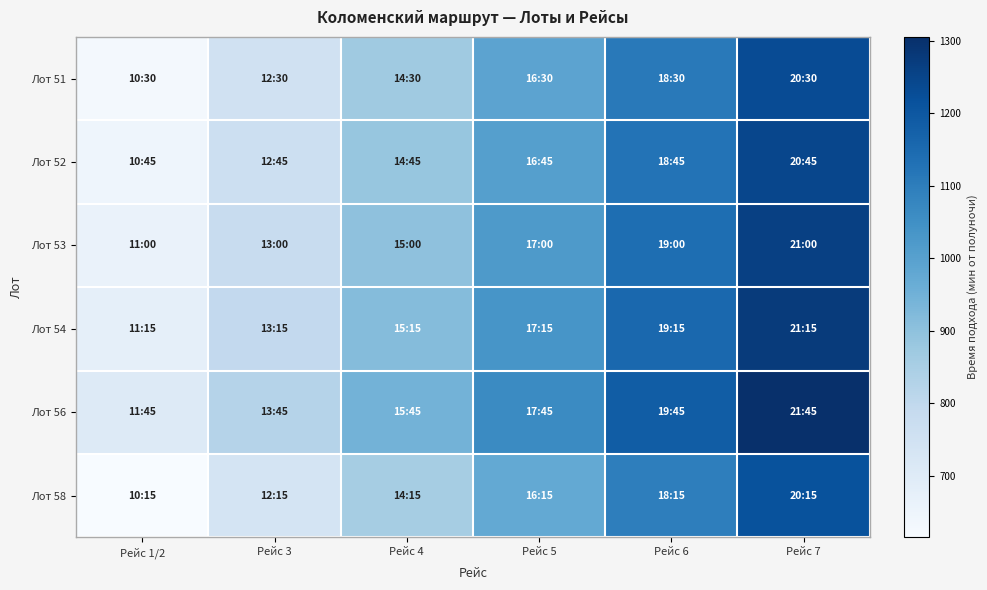

Reading left to right, transcribe all the data shown in this chart.

Лот 51: Рейс 1/2=630	Рейс 3=750	Рейс 4=870	Рейс 5=990	Рейс 6=1110	Рейс 7=1230
Лот 52: Рейс 1/2=645	Рейс 3=765	Рейс 4=885	Рейс 5=1005	Рейс 6=1125	Рейс 7=1245
Лот 53: Рейс 1/2=660	Рейс 3=780	Рейс 4=900	Рейс 5=1020	Рейс 6=1140	Рейс 7=1260
Лот 54: Рейс 1/2=675	Рейс 3=795	Рейс 4=915	Рейс 5=1035	Рейс 6=1155	Рейс 7=1275
Лот 56: Рейс 1/2=705	Рейс 3=825	Рейс 4=945	Рейс 5=1065	Рейс 6=1185	Рейс 7=1305
Лот 58: Рейс 1/2=615	Рейс 3=735	Рейс 4=855	Рейс 5=975	Рейс 6=1095	Рейс 7=1215